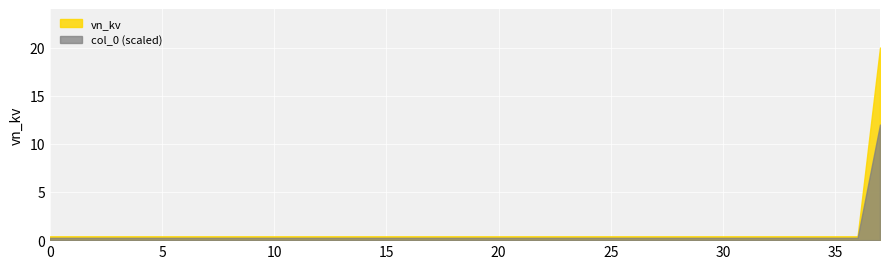

Rank the series by their maximum value, from highest to lowest.

vn_kv, col_0 (scaled)